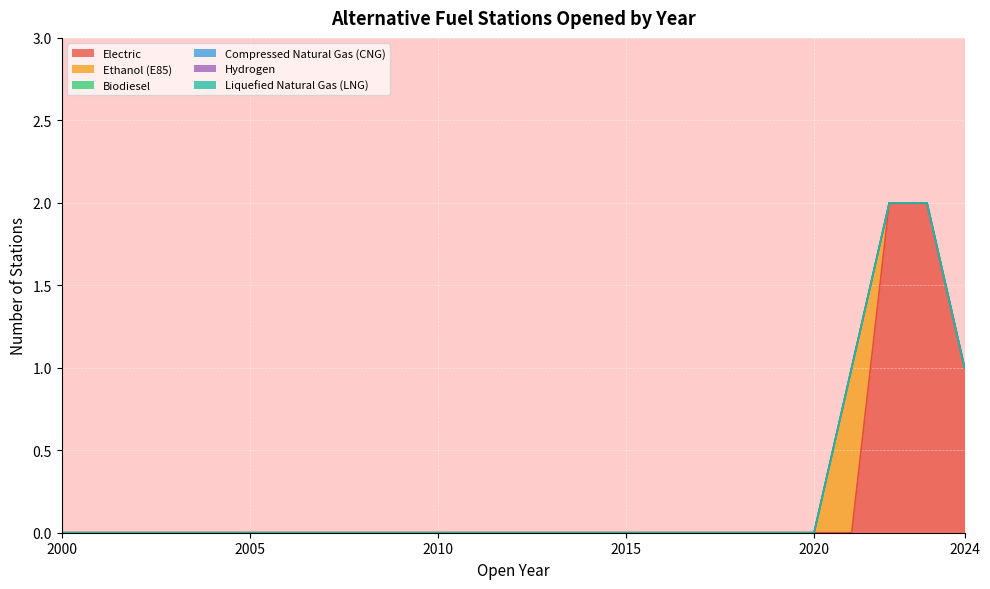

How many distinct data groups are displayed?

6